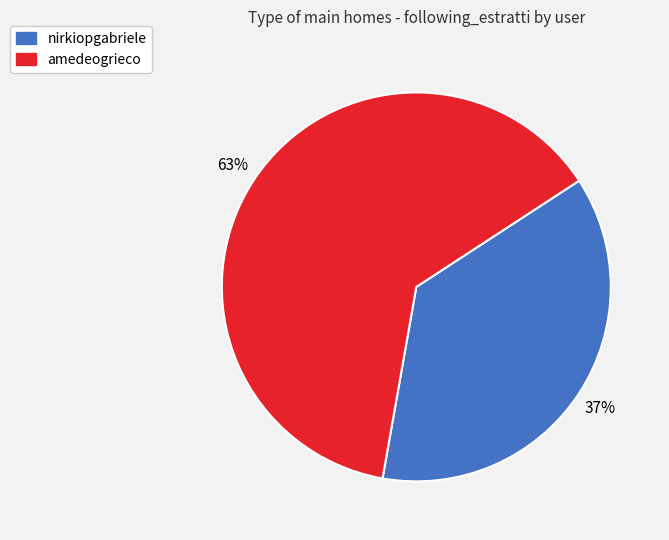

Is nirkiopgabriele the majority of the pie?

No